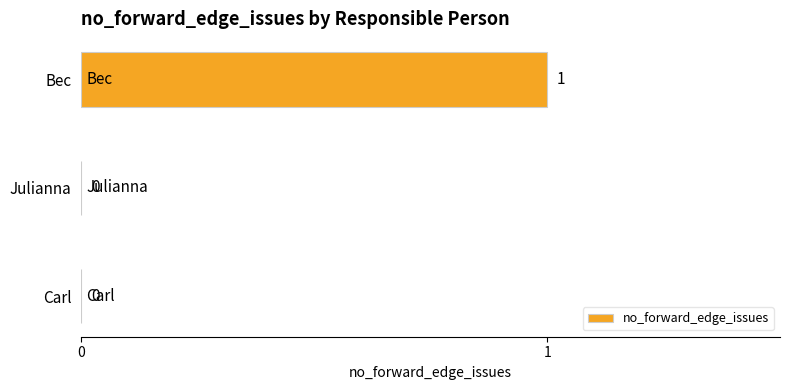

Reading bottom to top, extract all data points from this chart.

Carl=0	Julianna=0	Bec=1